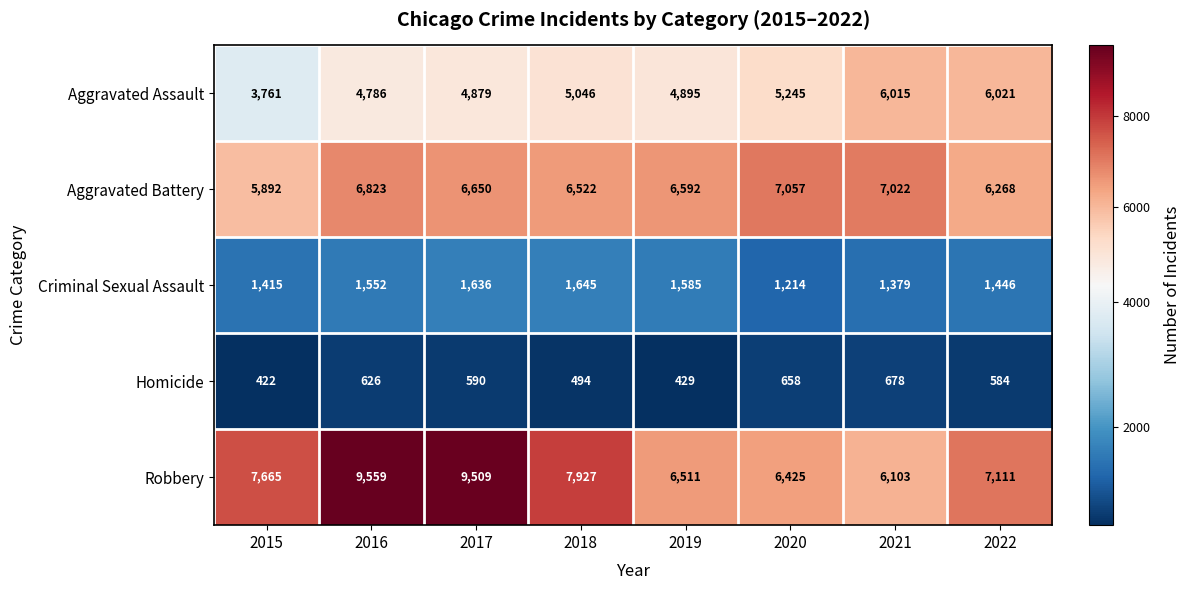

What is the greatest value displayed?

9559